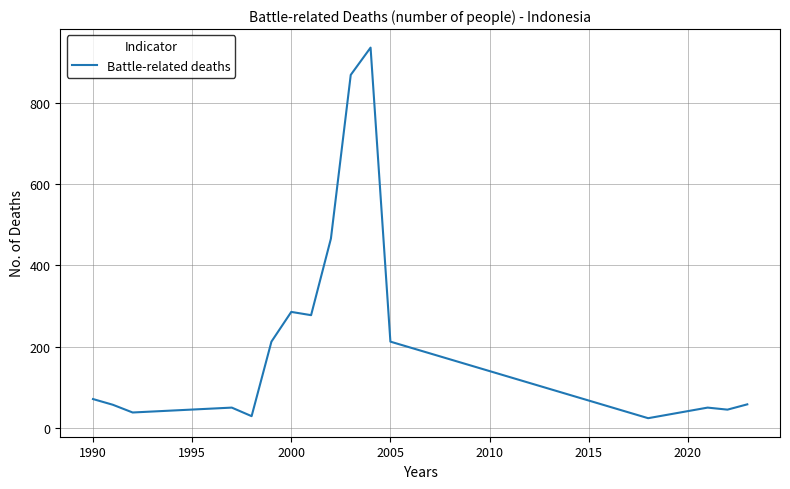

What is the difference between the maximum and minimum values?

910